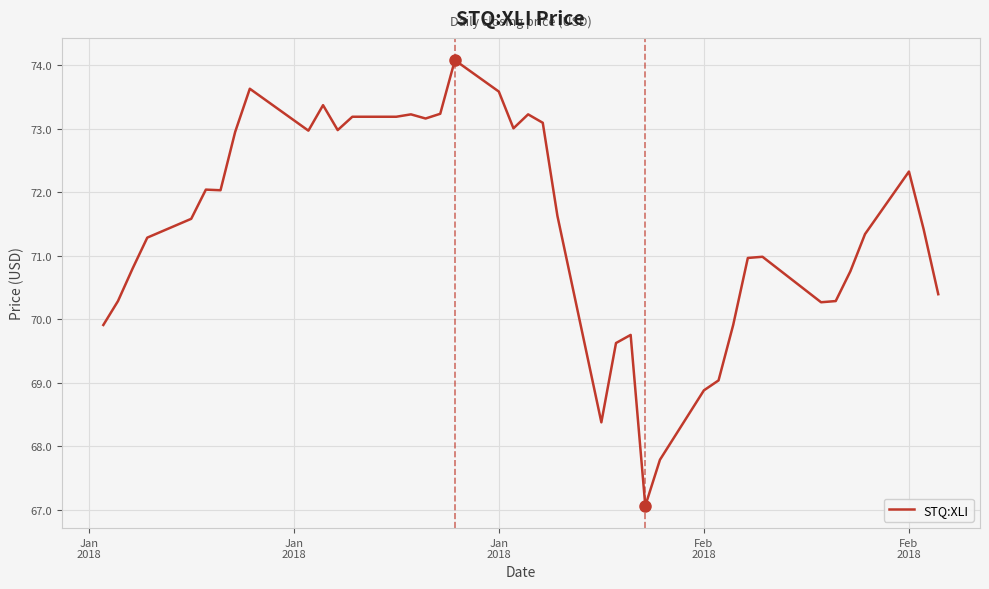

What is the difference between the maximum and minimum values?

7.0